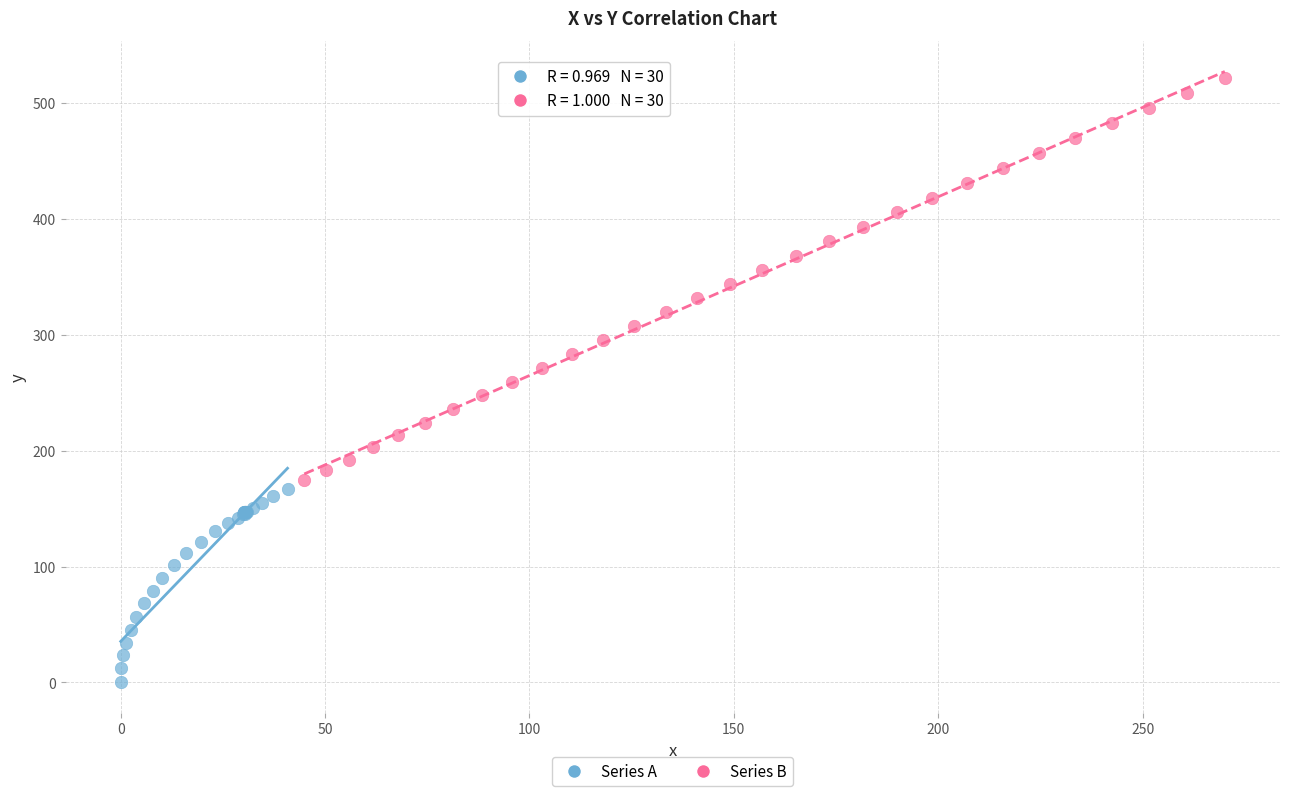

Which series reaches the maximum Y coordinate?

Series B